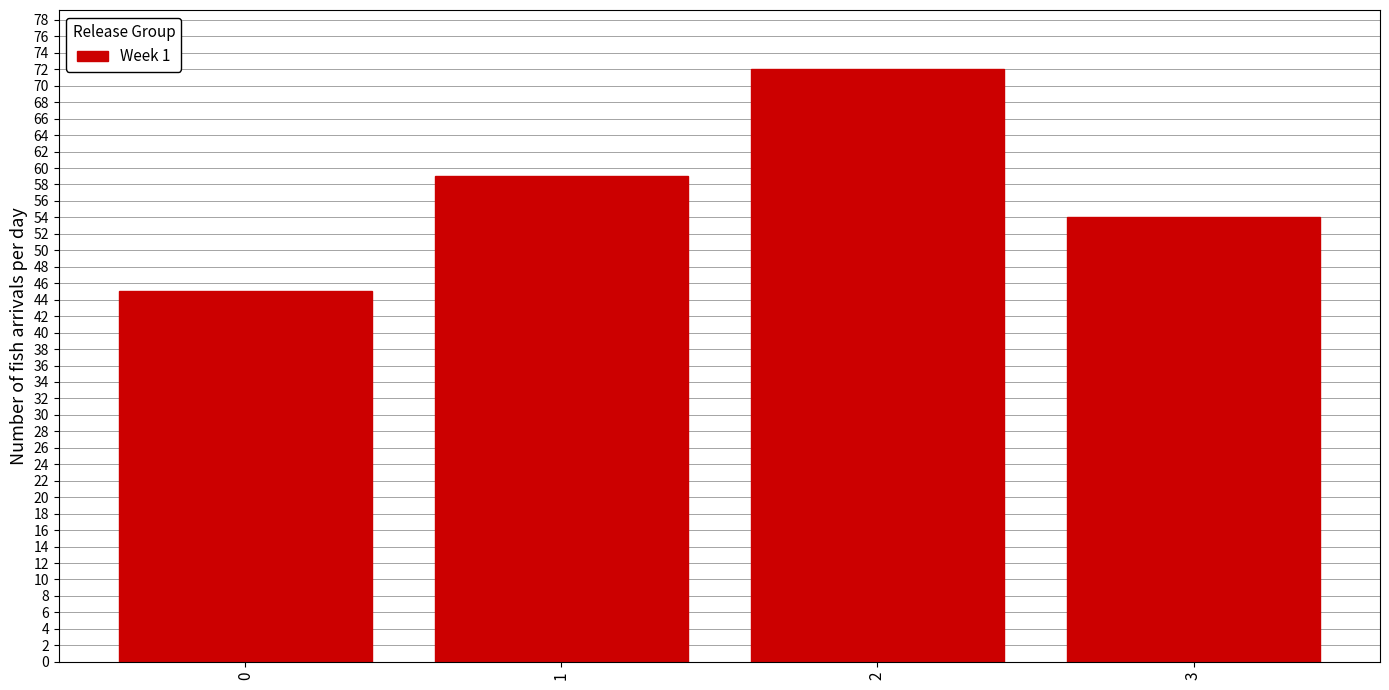

Reading left to right, transcribe all the data shown in this chart.

0=45	1=59	2=72	3=54